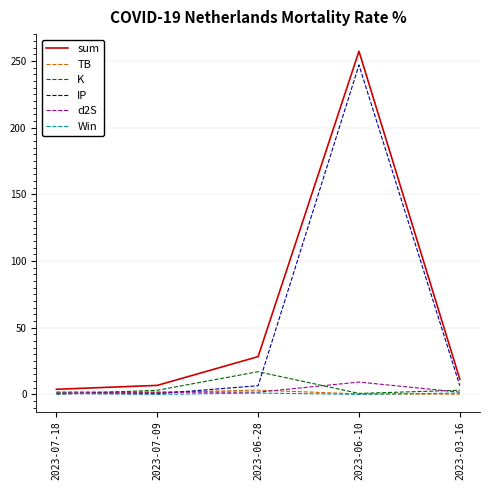

At which category is the sum across all series the highest?

2023-06-10